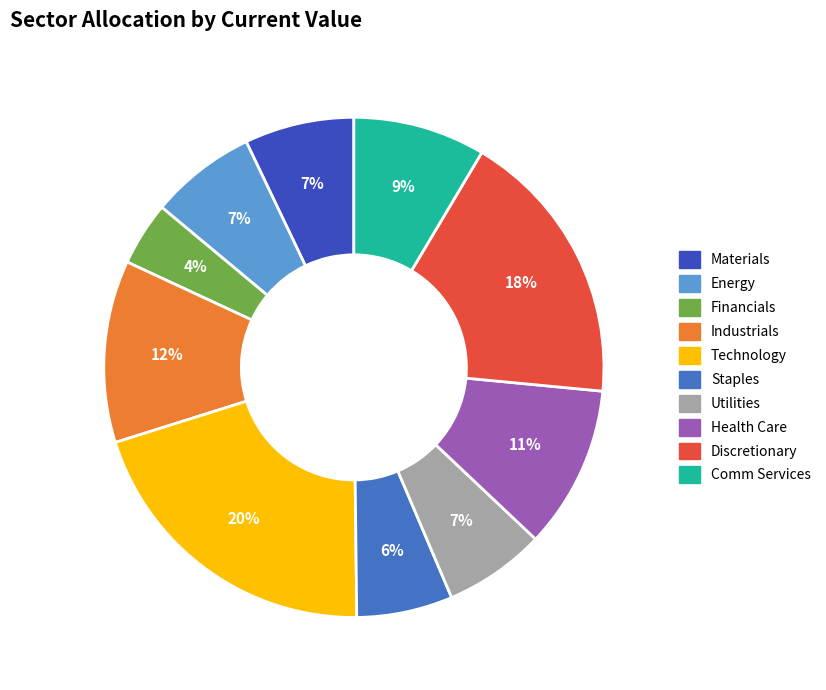

The Industrials slice represents 2% of the pie. True or false?

False